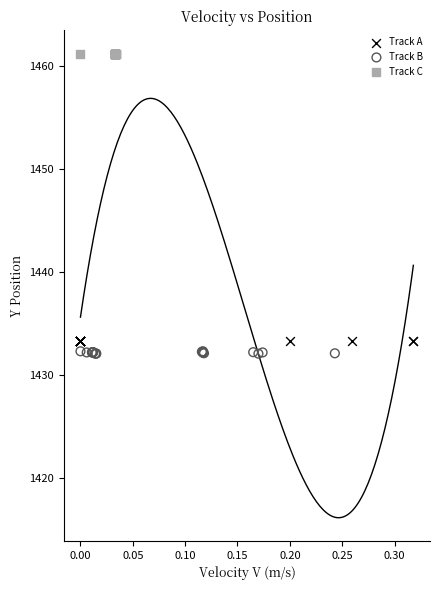

Which series contains the highest Y value?

Track C